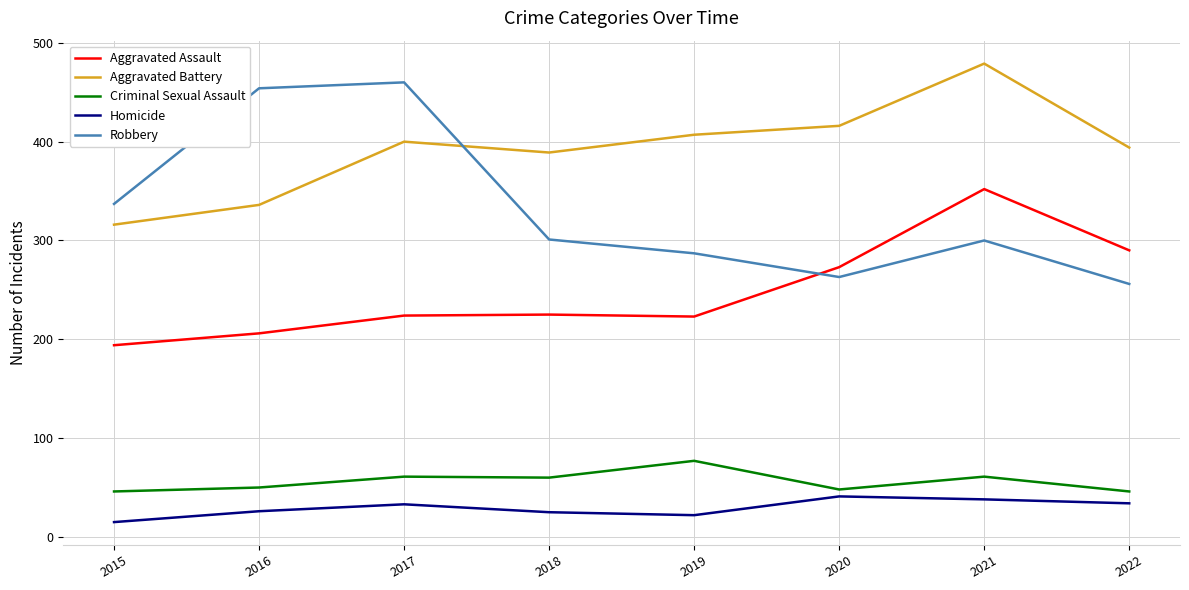

At 2018, list the series in order from largest to smallest.

Aggravated Battery, Robbery, Aggravated Assault, Criminal Sexual Assault, Homicide